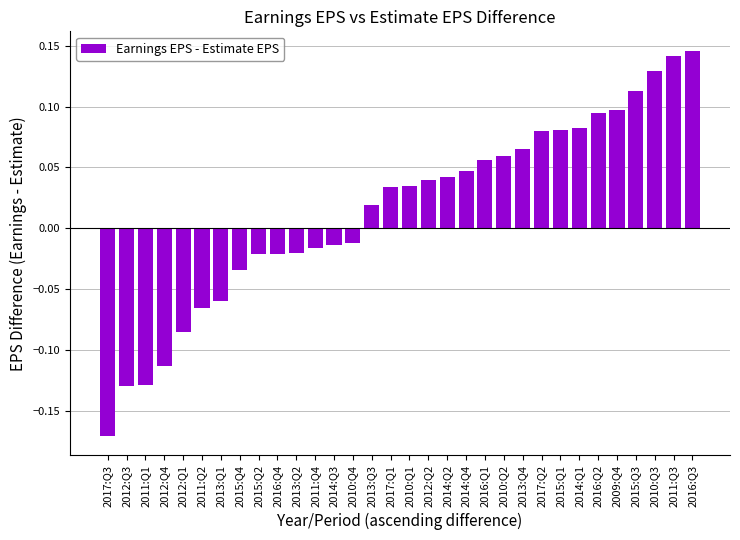

What is the change in value from 2011:Q4 to 2016:Q3?

+0.2